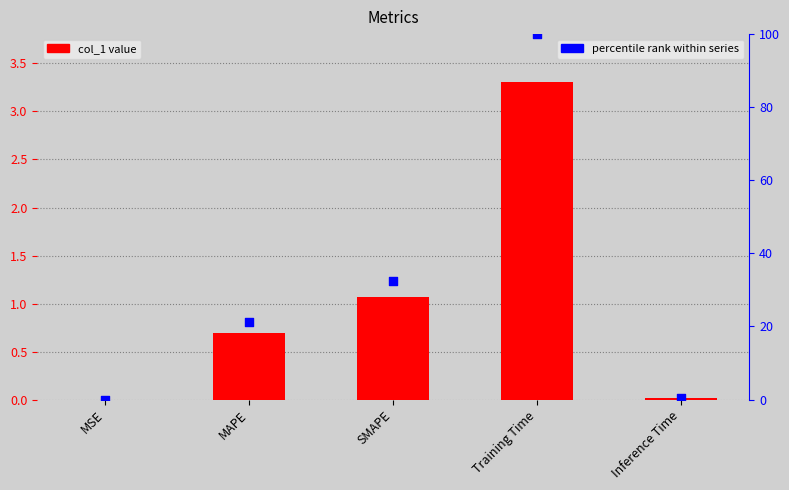

What is the total value across all series at Inference Time?

0.5